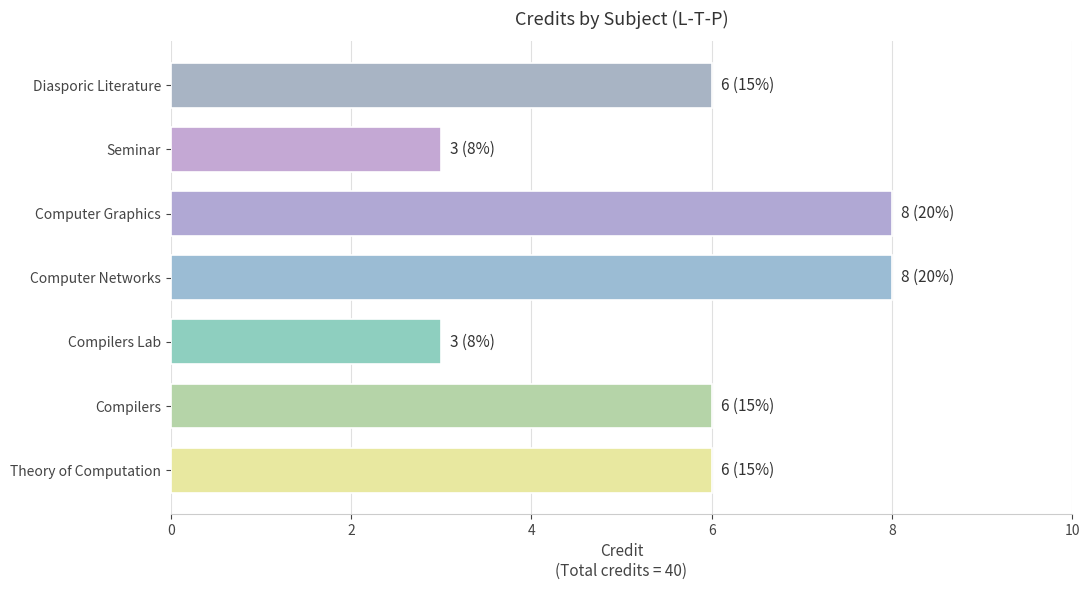

What is the maximum value shown in the chart?

8